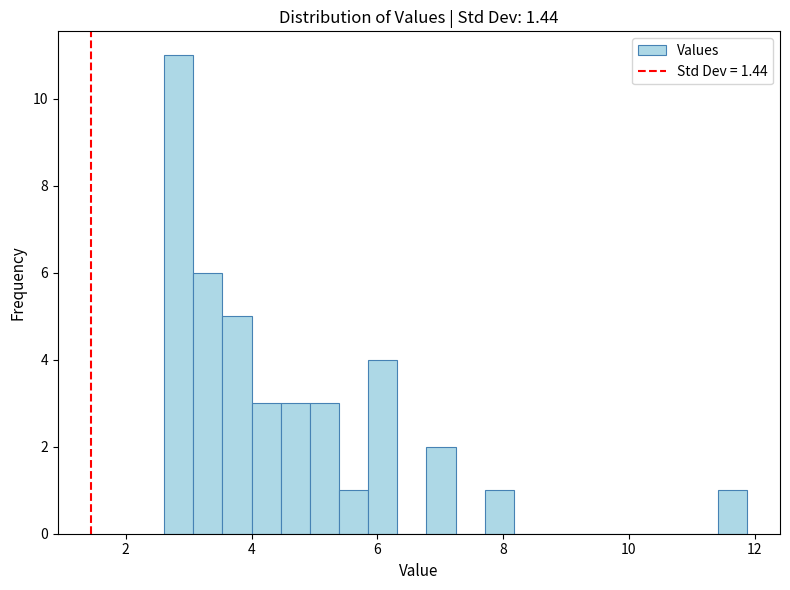

Around what value on the x-axis is the tallest bar? Give the approximate position of its centre, as read against the axis.

2.8